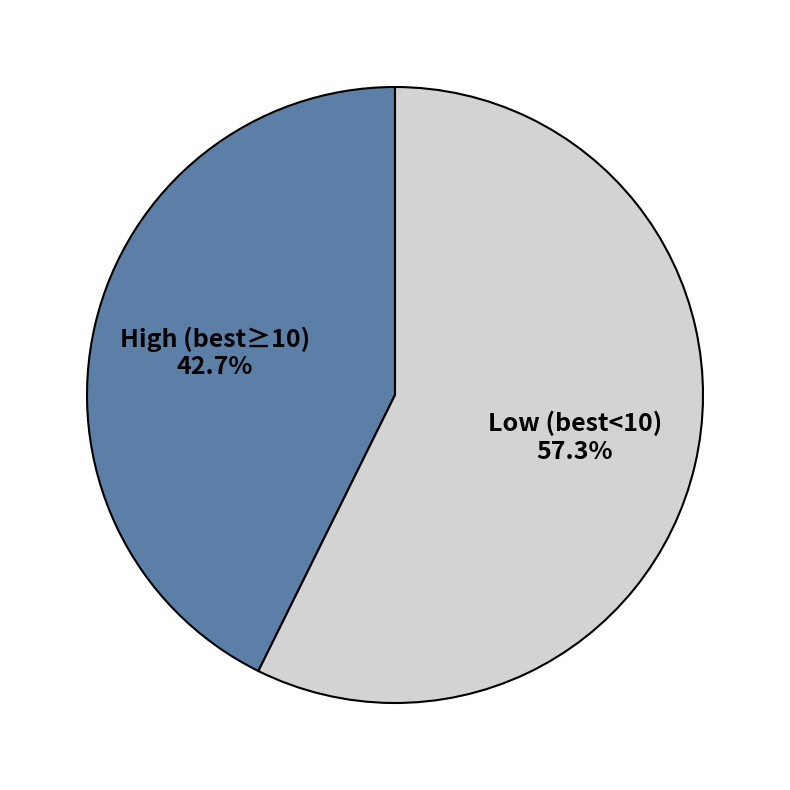

Rank the categories by value from lowest to highest.

High (best≥10), Low (best<10)